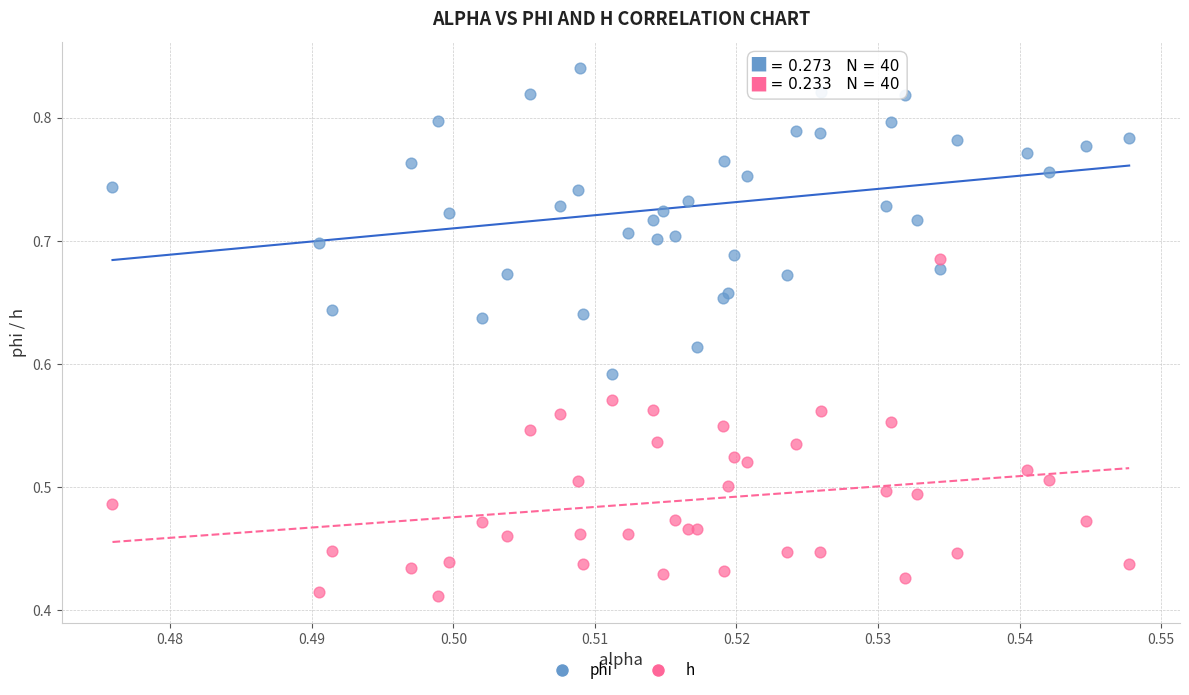

Which series reaches the minimum Y coordinate?

h